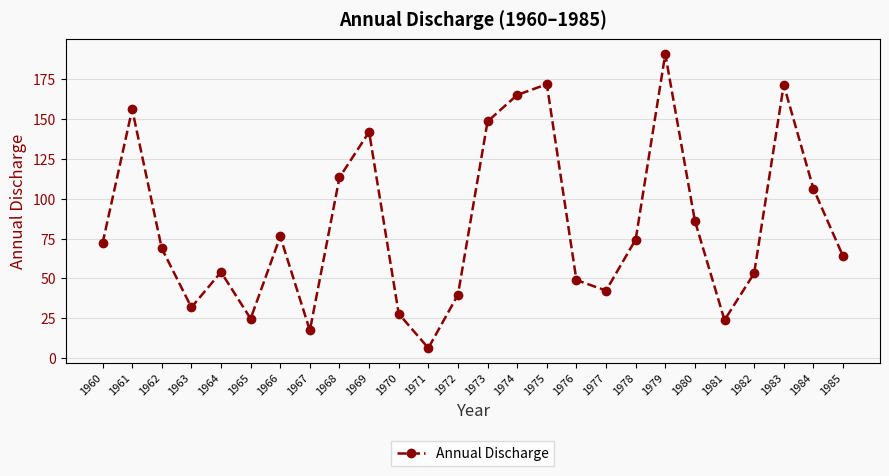

Count the number of data series in this chart.

1